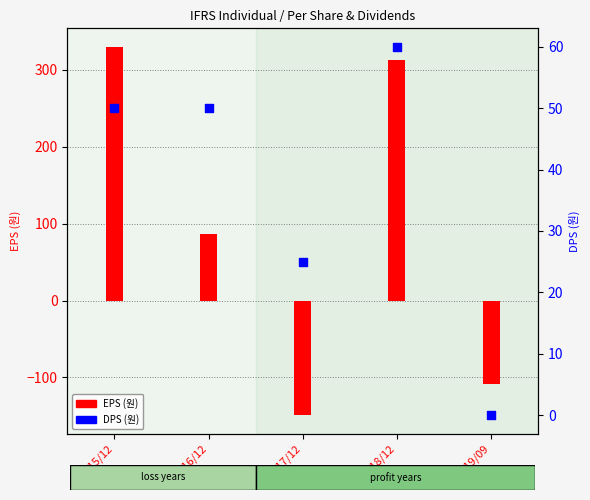

What are all the series names shown in the legend?

EPS (원), DPS (원)